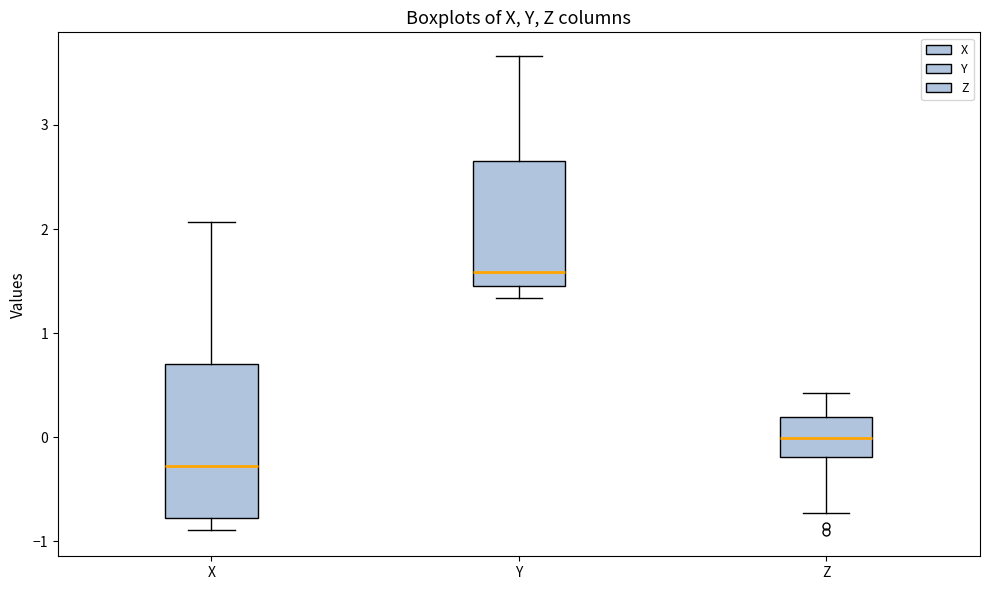

Which box has the lowest median line?

X